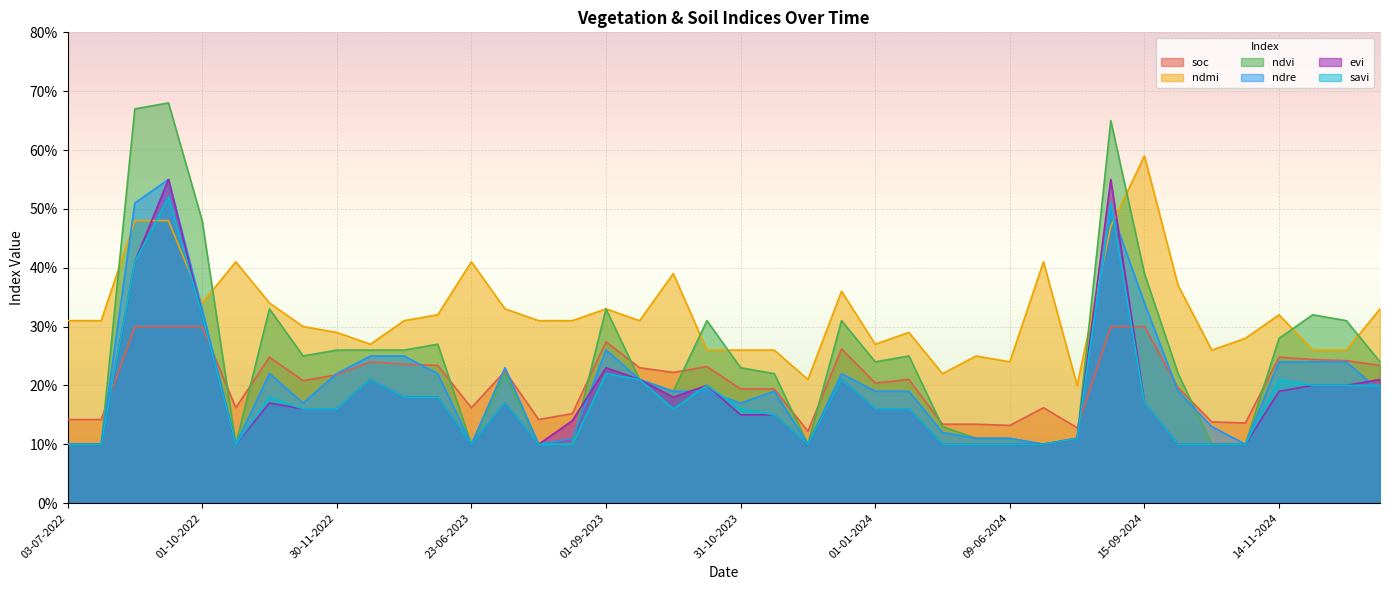

What are all the series names shown in the legend?

soc, ndmi, ndvi, ndre, evi, savi